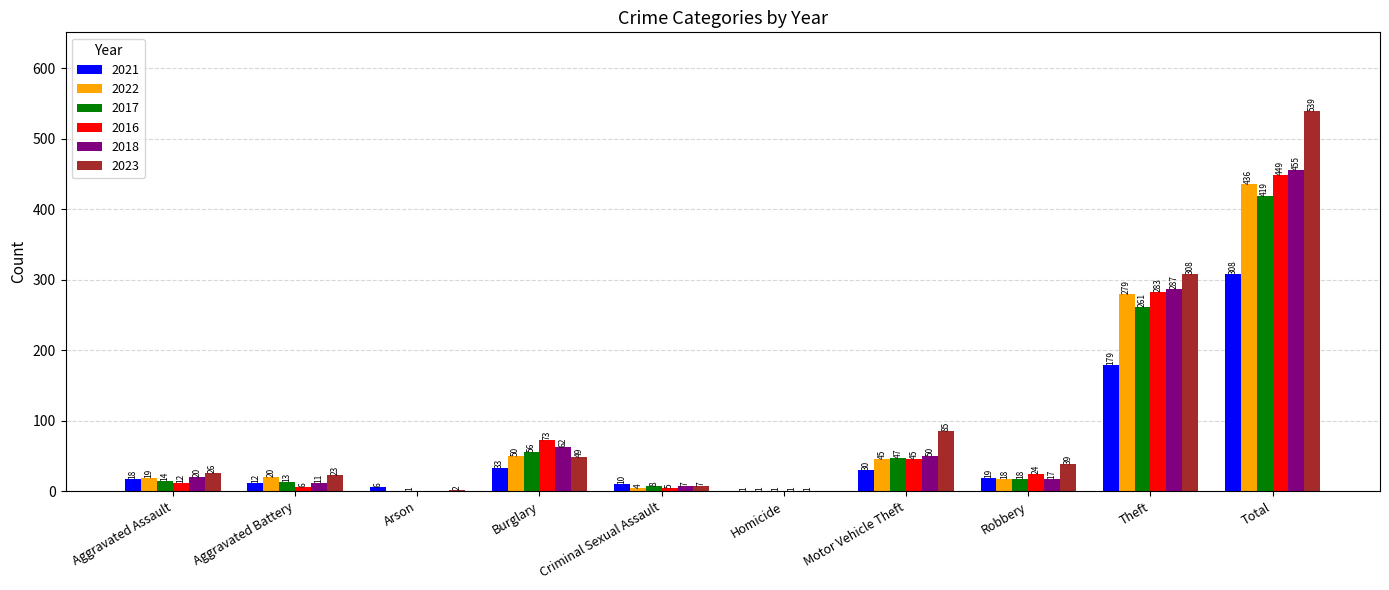

Reading left to right, transcribe all the data shown in this chart.

2021: Aggravated Assault=18	Aggravated Battery=12	Arson=6	Burglary=33	Criminal Sexual Assault=10	Homicide=1	Motor Vehicle Theft=30	Robbery=19	Theft=179	Total=308
2022: Aggravated Assault=19	Aggravated Battery=20	Arson=0	Burglary=50	Criminal Sexual Assault=4	Homicide=1	Motor Vehicle Theft=45	Robbery=18	Theft=279	Total=436
2017: Aggravated Assault=14	Aggravated Battery=13	Arson=1	Burglary=56	Criminal Sexual Assault=8	Homicide=1	Motor Vehicle Theft=47	Robbery=18	Theft=261	Total=419
2016: Aggravated Assault=12	Aggravated Battery=6	Arson=0	Burglary=73	Criminal Sexual Assault=5	Homicide=1	Motor Vehicle Theft=45	Robbery=24	Theft=283	Total=449
2018: Aggravated Assault=20	Aggravated Battery=11	Arson=0	Burglary=62	Criminal Sexual Assault=7	Homicide=1	Motor Vehicle Theft=50	Robbery=17	Theft=287	Total=455
2023: Aggravated Assault=26	Aggravated Battery=23	Arson=2	Burglary=49	Criminal Sexual Assault=7	Homicide=0	Motor Vehicle Theft=85	Robbery=39	Theft=308	Total=539